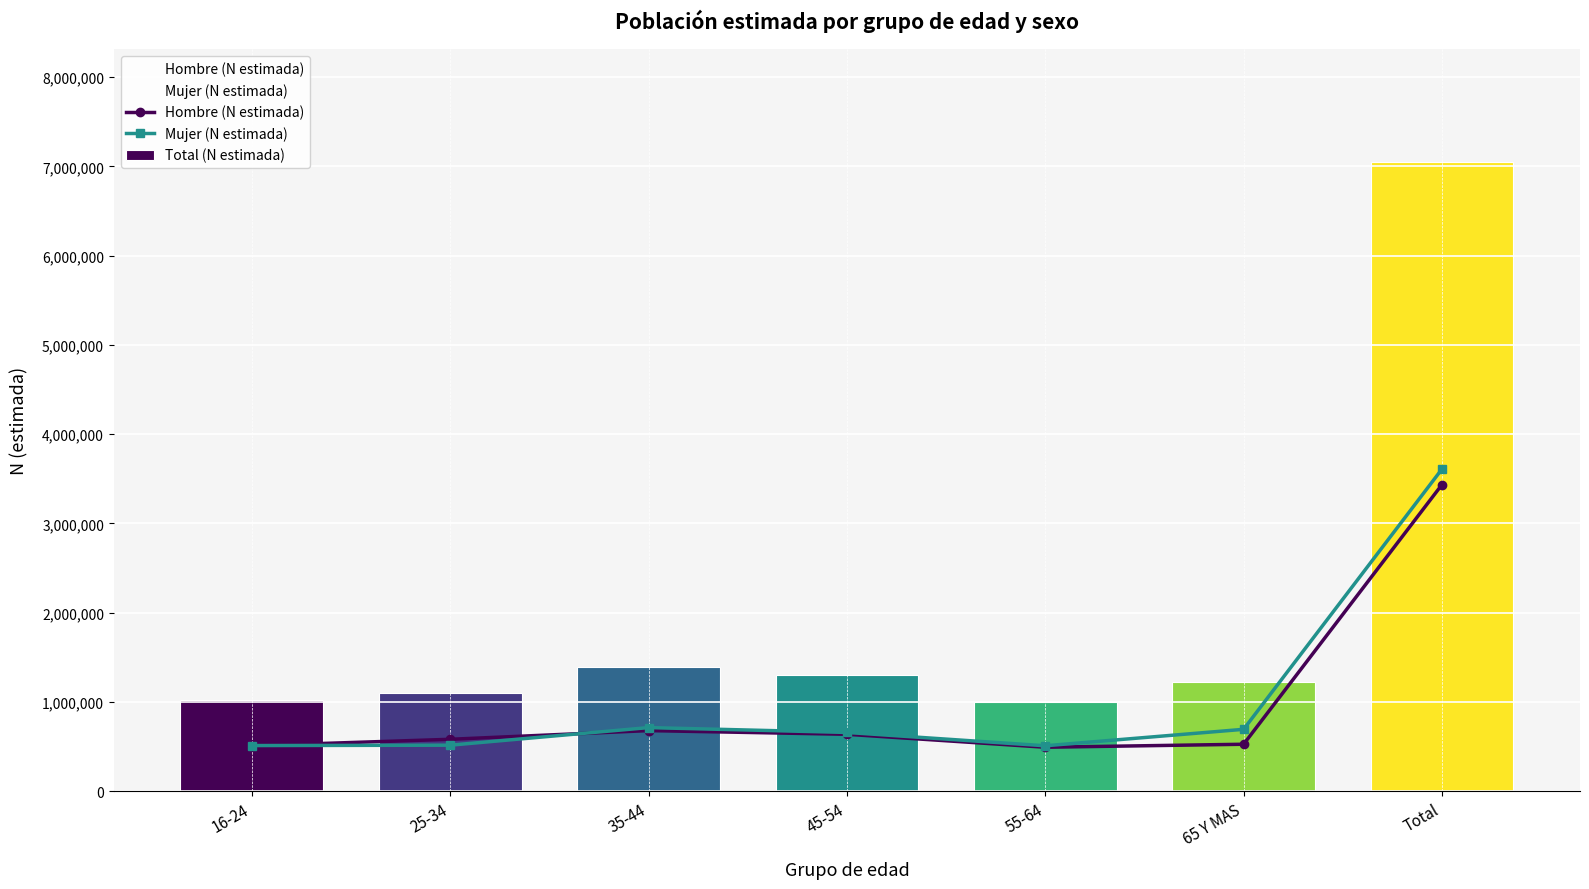

The Mujer (N estimada) series shows 510480 at 55-64. True or false?

True